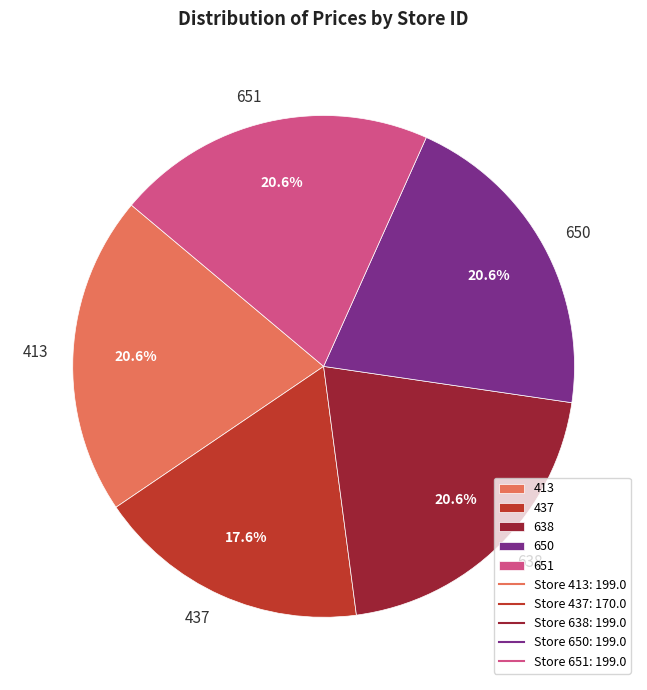

What percentage do 651 and 437 together represent?

38.2%